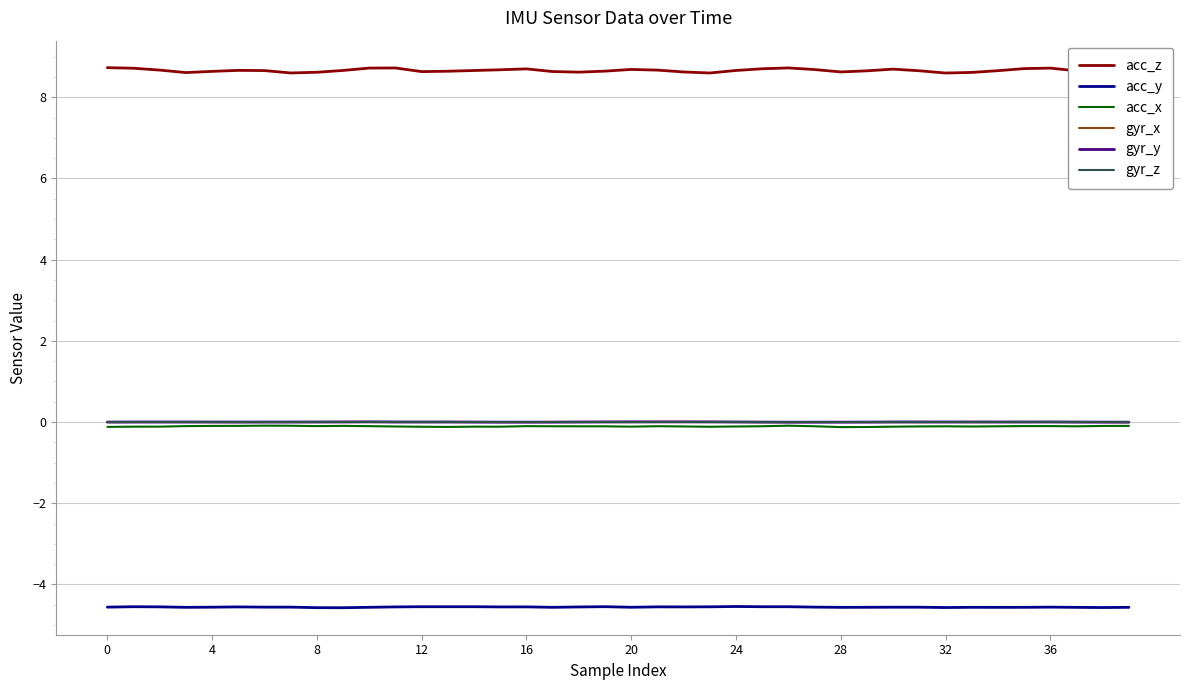

Which series has the largest range (max minus min)?

acc_z